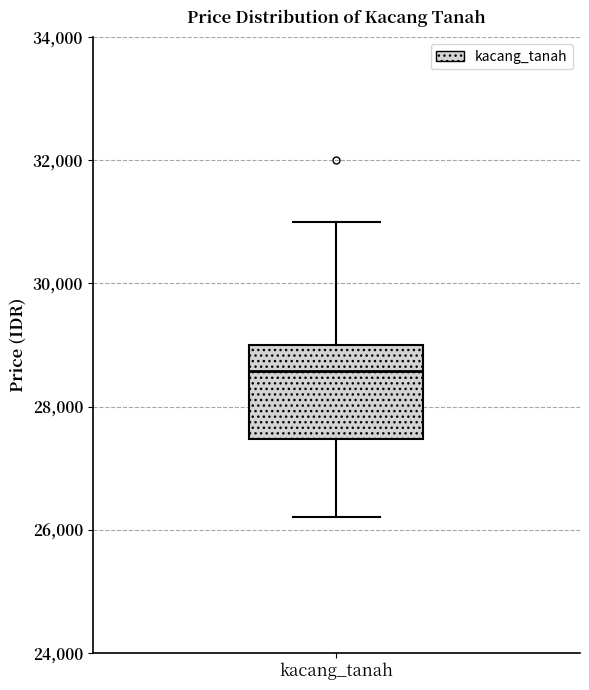

Where does the upper whisker of the box for kacang_tanah end on the y-axis? The values are not printed on the chart, so give them approximately, as read against the axis.

31000